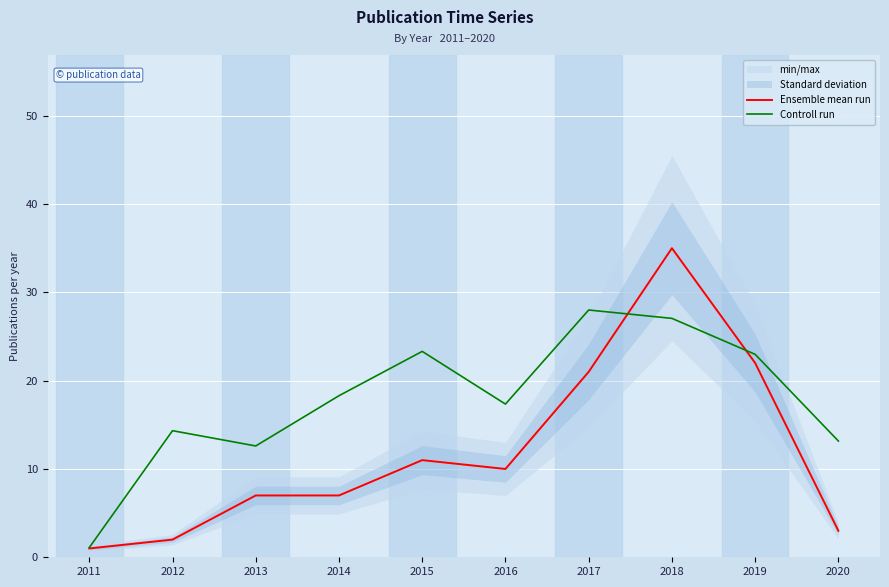

Reading left to right, what are all the values shown in this chart?

Ensemble mean run: 1.0	2.0	7.0	7.0	11.0	10.0	21.0	35.0	22.0	3.0
Controll run: 1.1	14.3	12.6	18.3	23.3	17.3	28.0	27.1	23.0	13.2